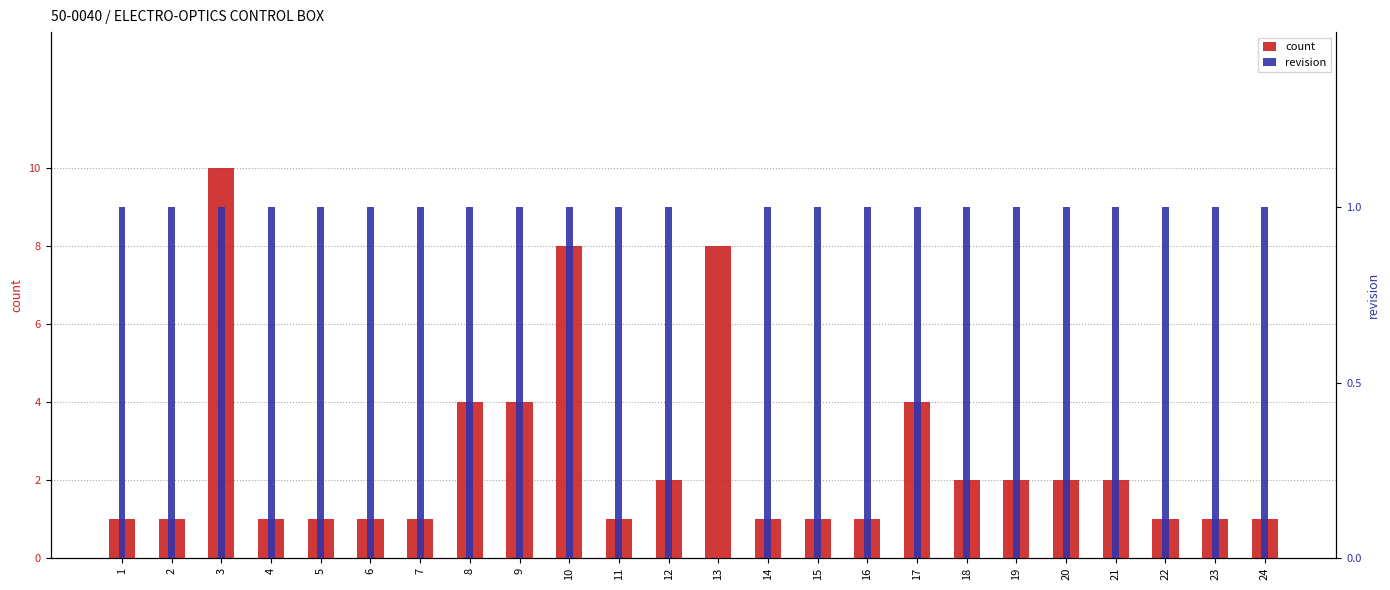

The revision series shows 1 at 6. True or false?

True